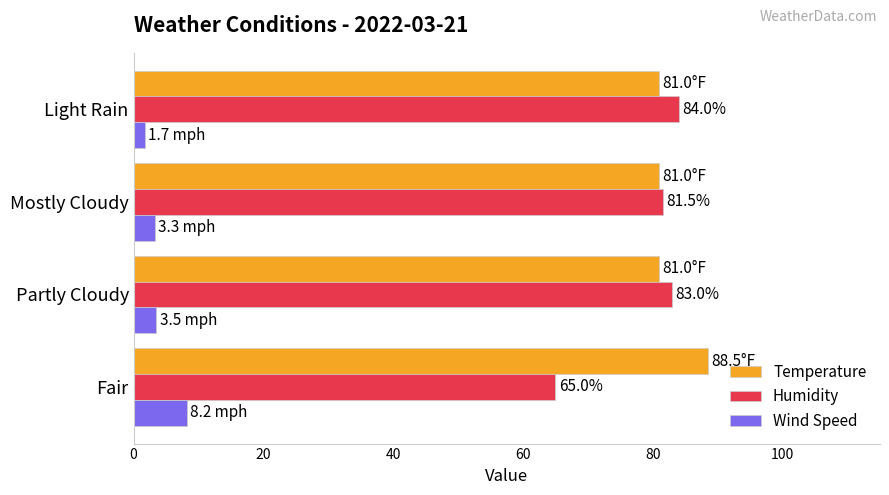

How many data points does each series have?

4